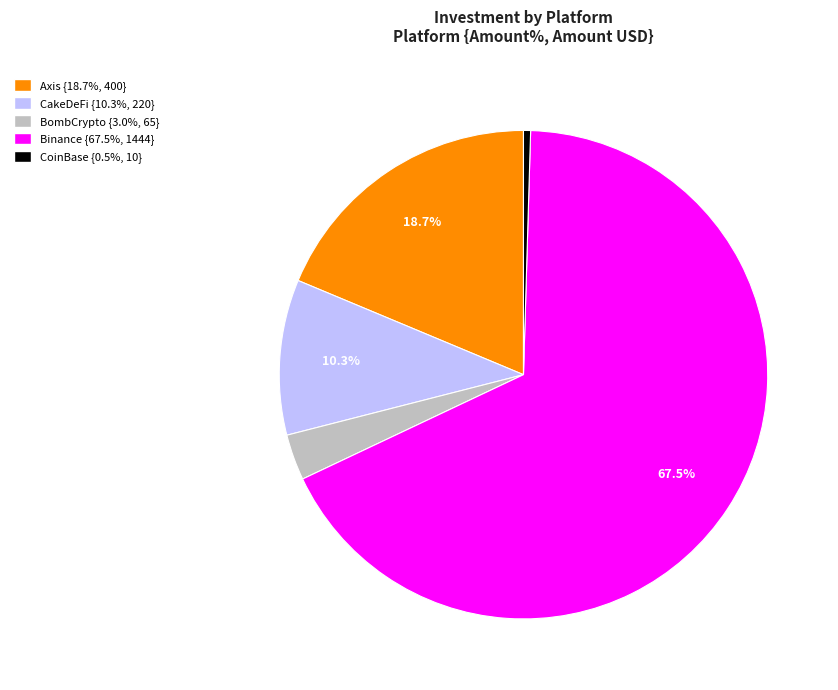

The CakeDeFi slice represents 2% of the pie. True or false?

False